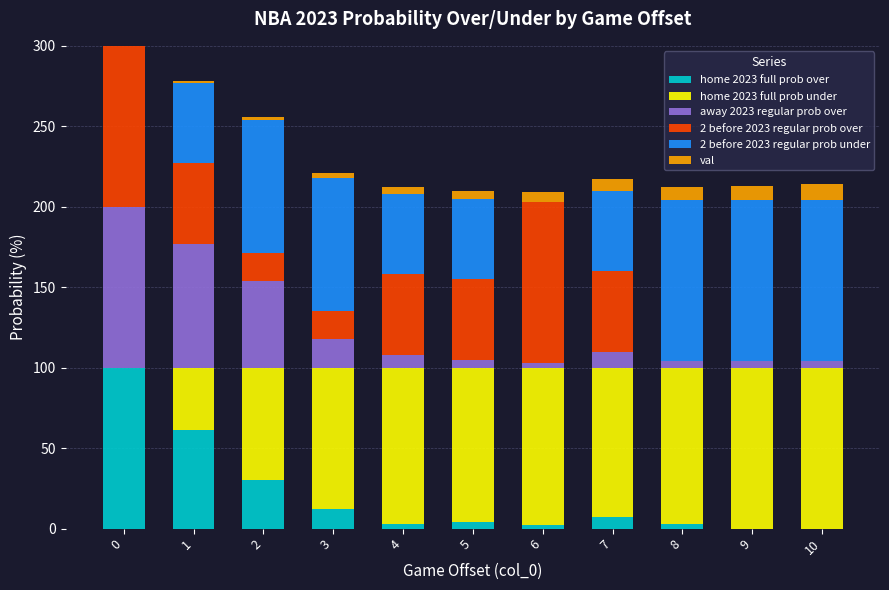

The home 2023 full prob over series shows 0 at 10. True or false?

True